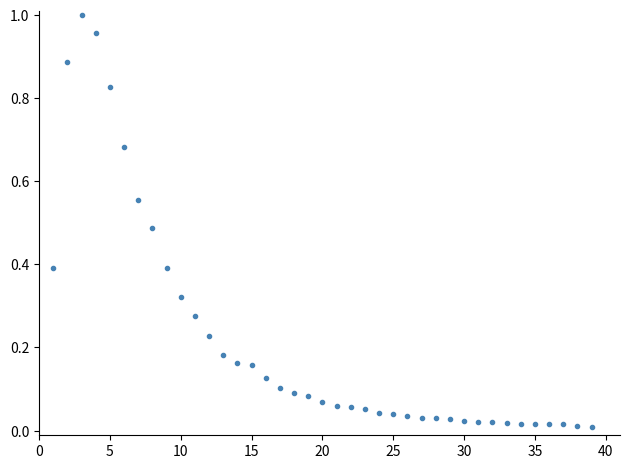

What is the range of X values (max minus min)?

38.0